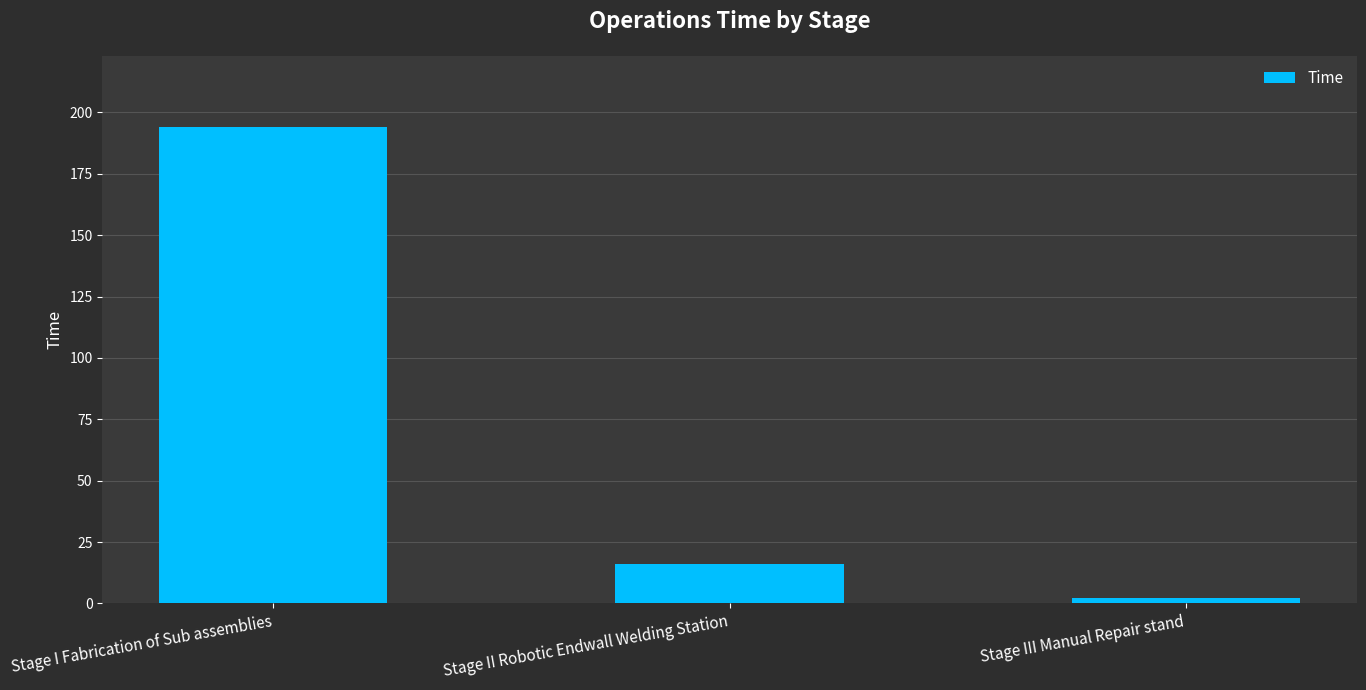

What is the difference between the values at Stage I Fabrication of Sub assemblies and Stage II Robotic Endwall Welding Station?

178